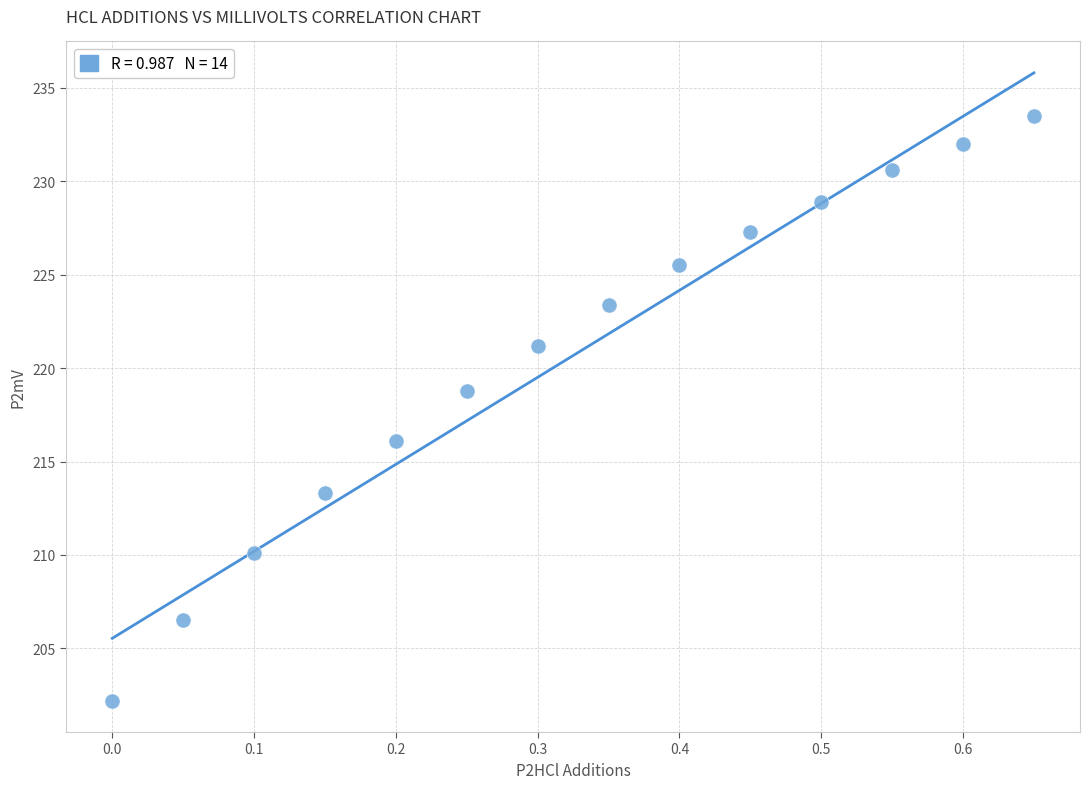

What is the range of Y values (max minus min)?

31.3